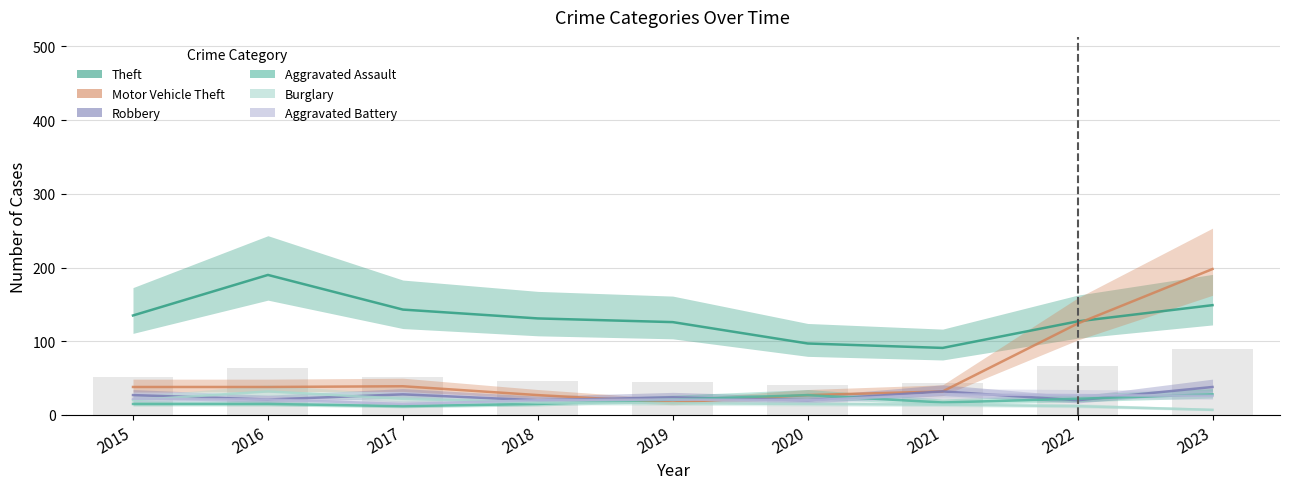

The value of Burglary at 2018 is 11. True or false?

False